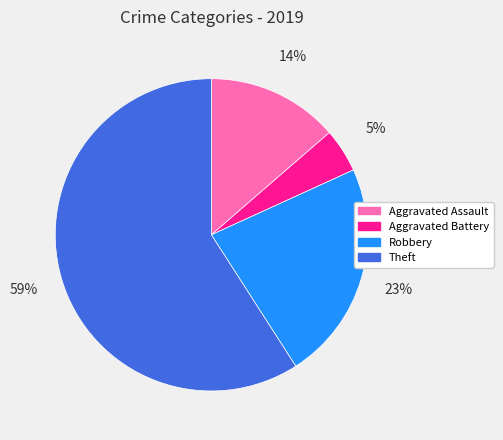

Which category has the biggest portion of the pie?

Theft